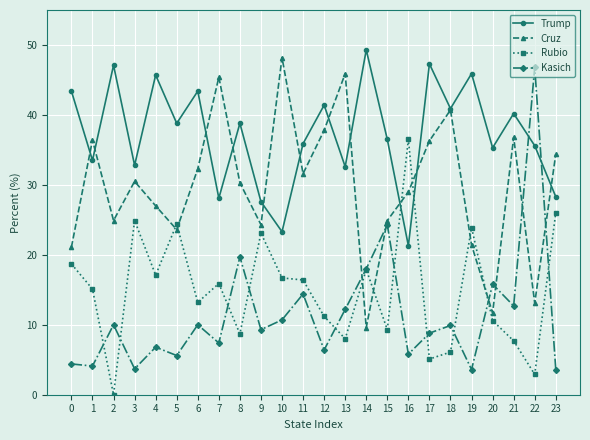

At which label does Kasich first exceed 9?

2